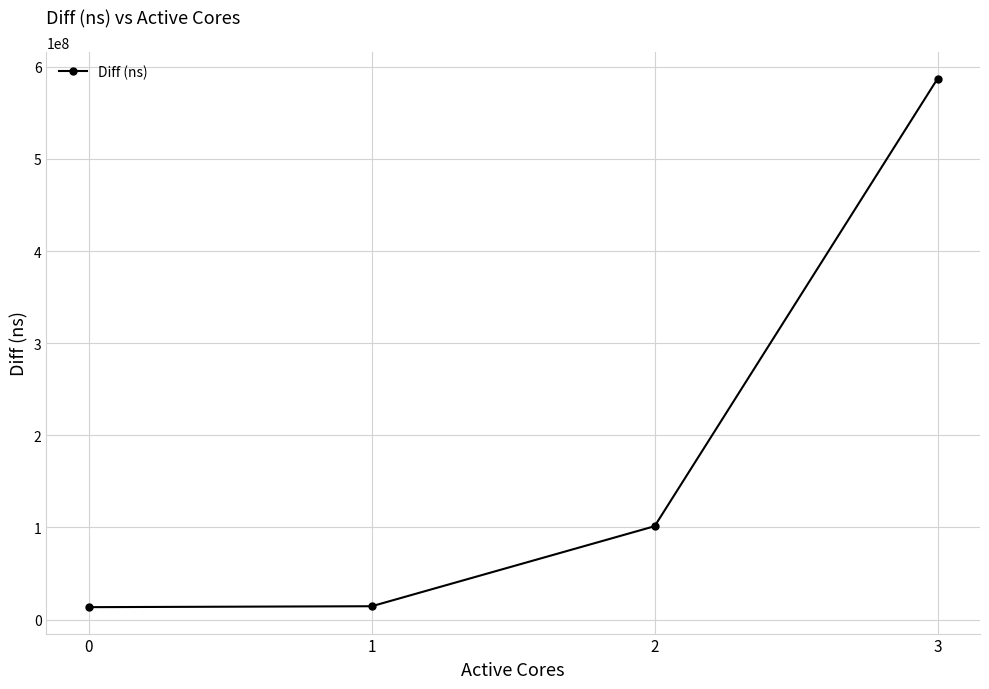

Is it true that the value at 3 is 587164448?

True